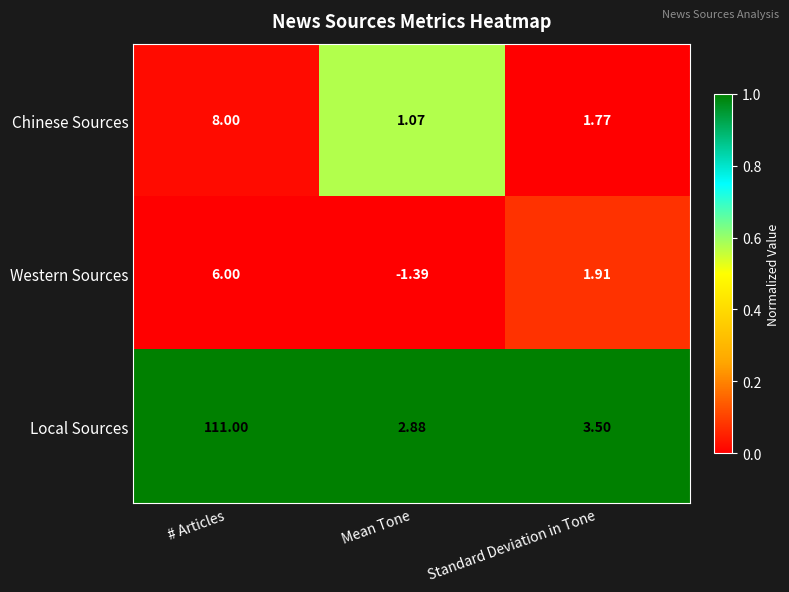

Which series has the largest range (max minus min)?

Local Sources